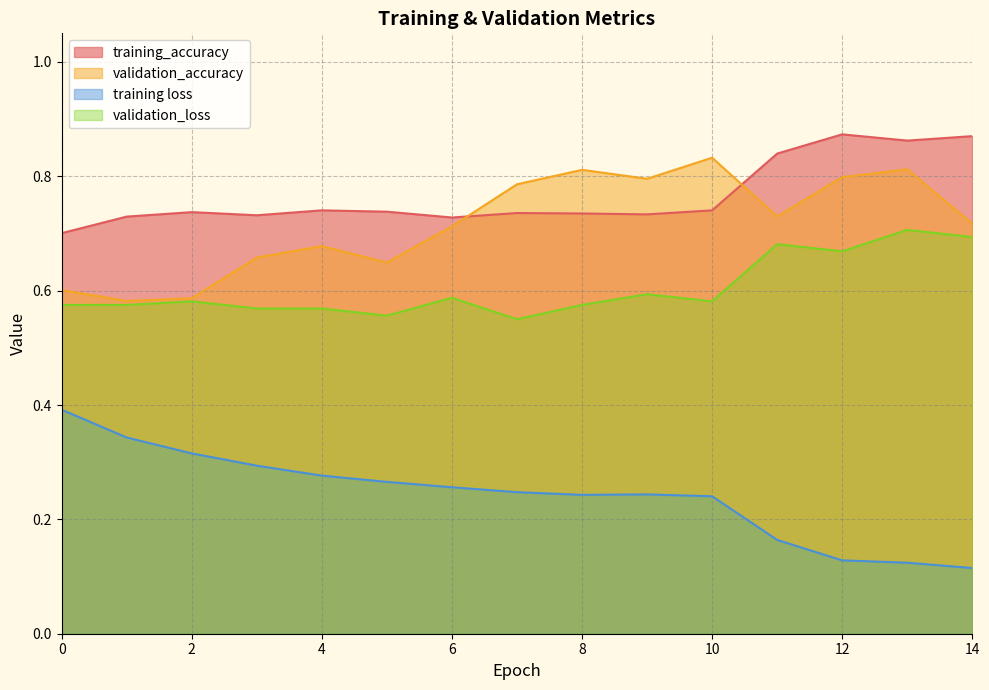

What is the value of the training_accuracy point at the 14th from the left?

0.9